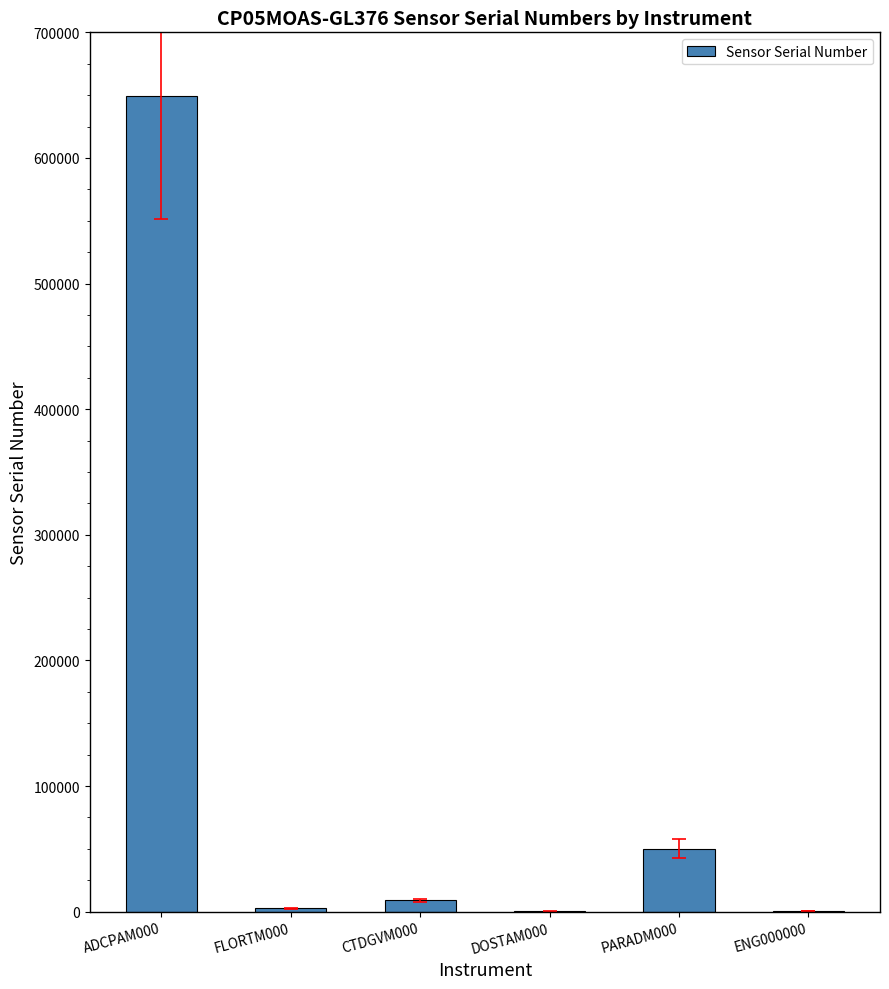

At which category does the chart reach its peak across all series?

ADCPAM000